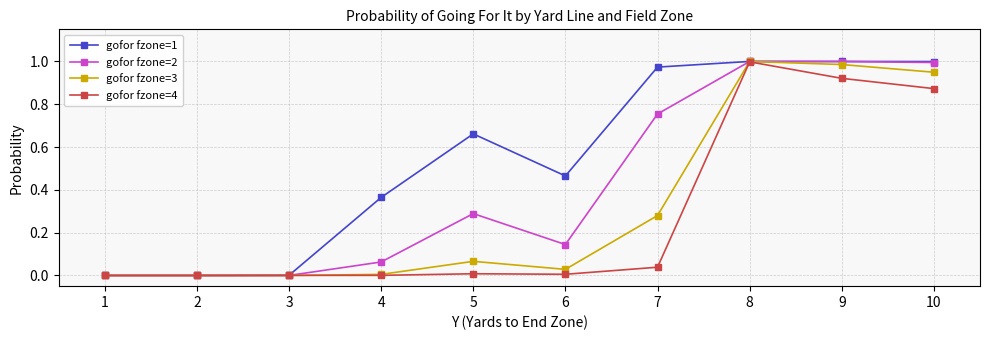

List the series in order of their overall mean, lowest first.

gofor fzone=4, gofor fzone=3, gofor fzone=2, gofor fzone=1